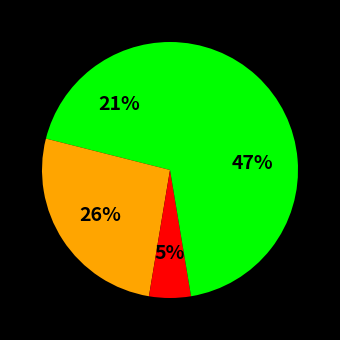

How many slices are in this pie chart?

4